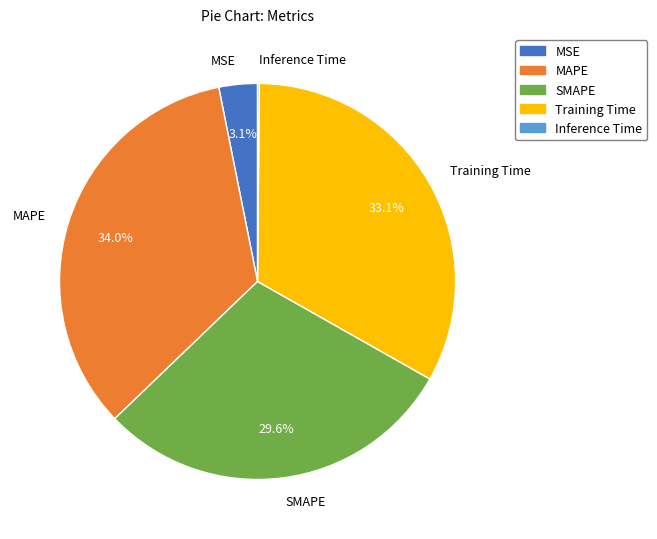

Do Training Time and MAPE together represent more than half of the pie?

Yes